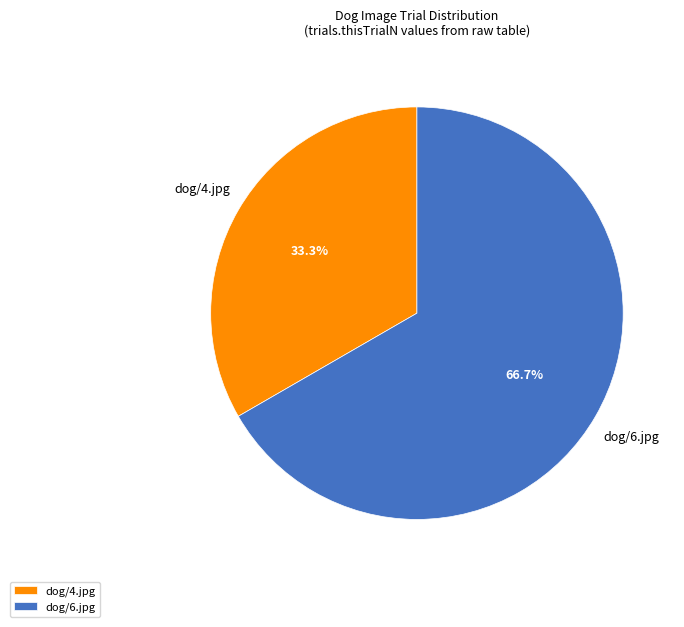

Which category has the smallest portion of the pie?

dog/4.jpg